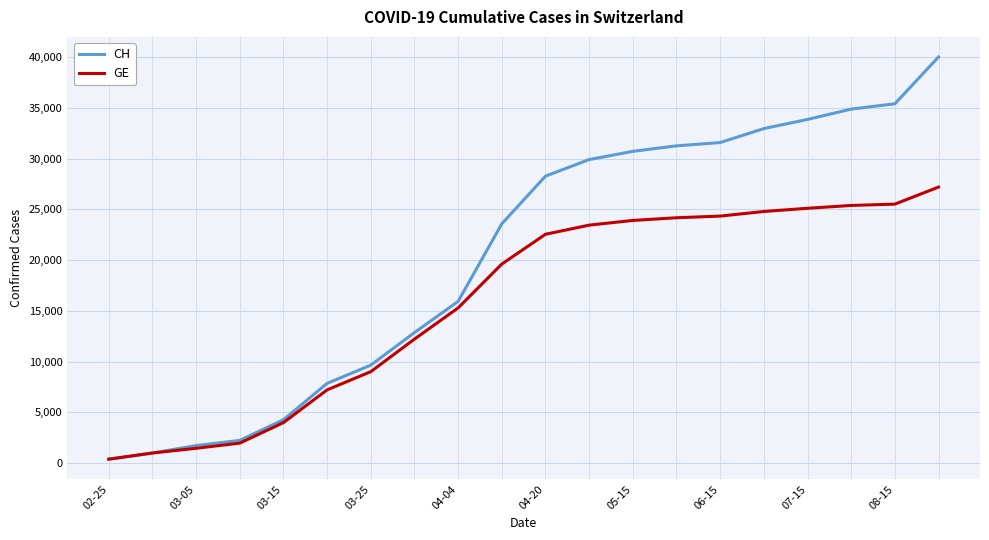

What is the highest value of the CH series?

40013